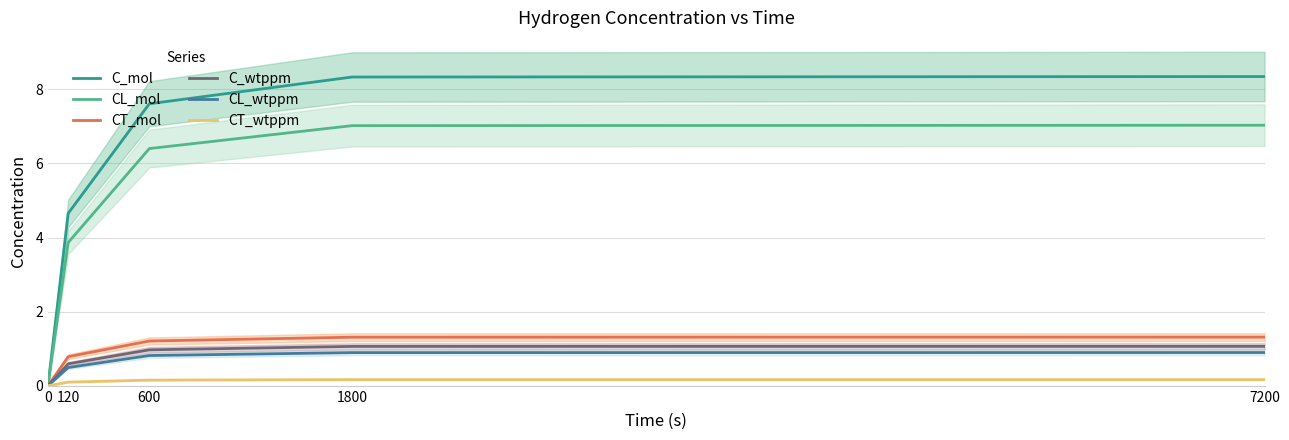

Reading left to right, extract all data points from this chart.

C_mol: 0=0.0	120=4.7	600=7.6	1800=8.3	7200=8.3
CL_mol: 0=0.0	120=3.9	600=6.4	1800=7.0	7200=7.0
CT_mol: 0=0.0	120=0.8	600=1.2	1800=1.3	7200=1.3
C_wtppm: 0=0.0	120=0.6	600=1.0	1800=1.1	7200=1.1
CL_wtppm: 0=0.0	120=0.5	600=0.8	1800=0.9	7200=0.9
CT_wtppm: 0=0.0	120=0.1	600=0.2	1800=0.2	7200=0.2